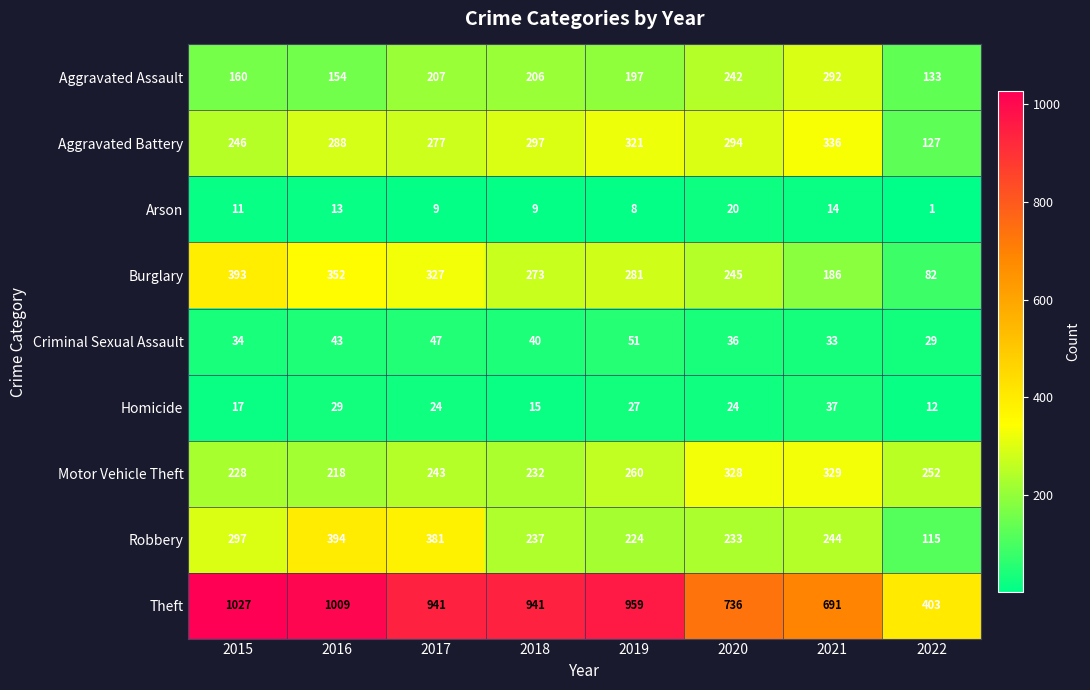

At which label does Theft first exceed 941?

2015